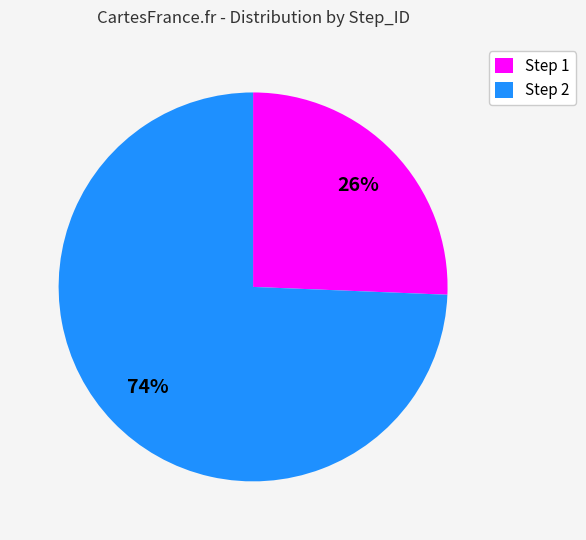

Between Step 1 and Step 2, which is larger?

Step 2